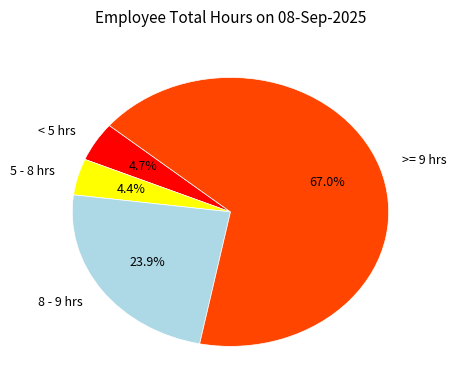

Is < 5 hrs the majority of the pie?

No